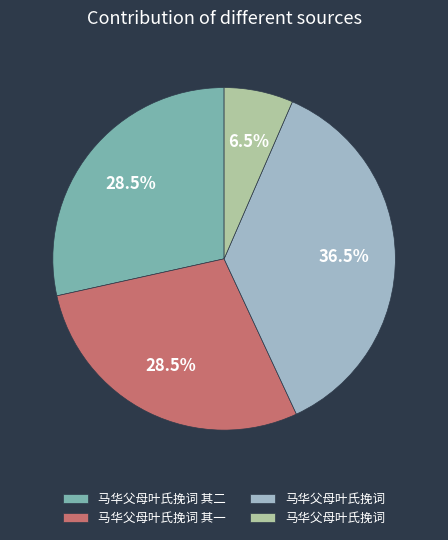

Does any single category account for the majority?

No